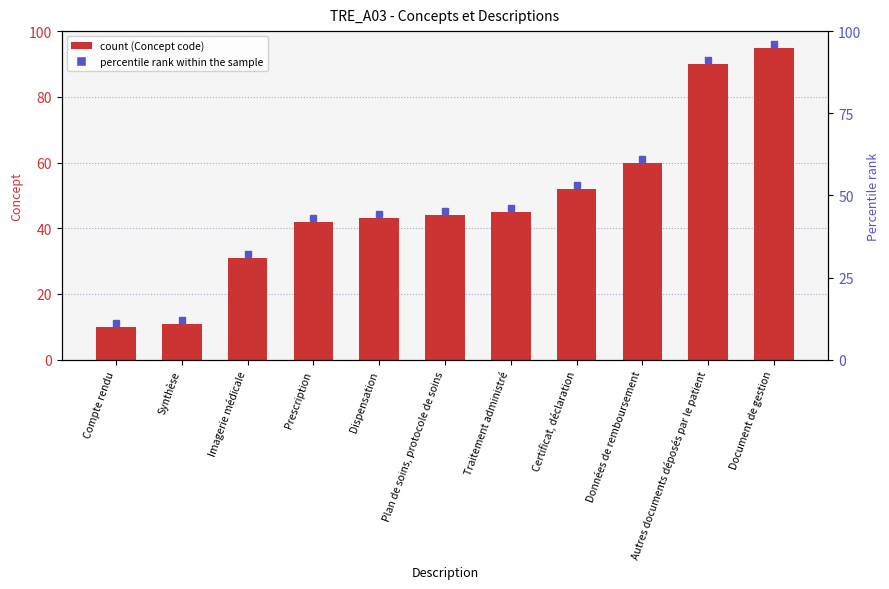

Reading left to right, what are all the values shown in this chart?

10	11	31	42	43	44	45	52	60	90	95